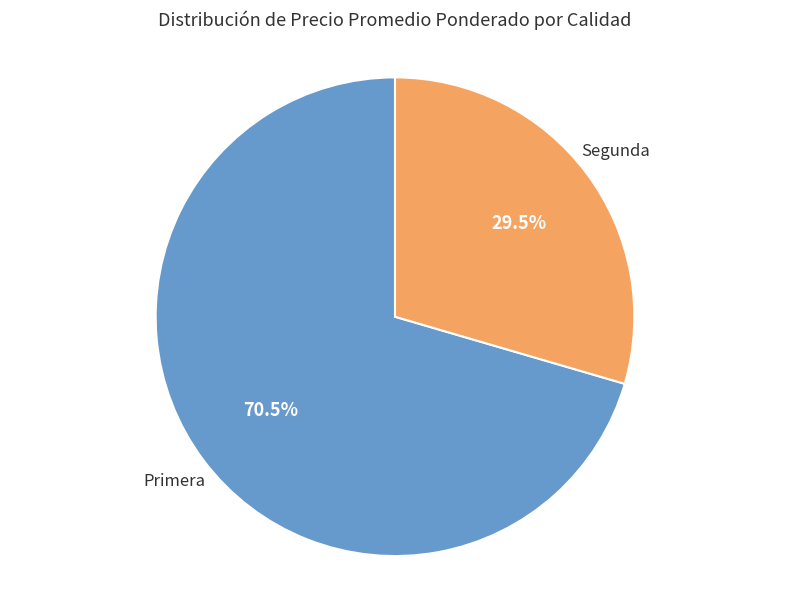

Does any single category account for the majority?

Yes